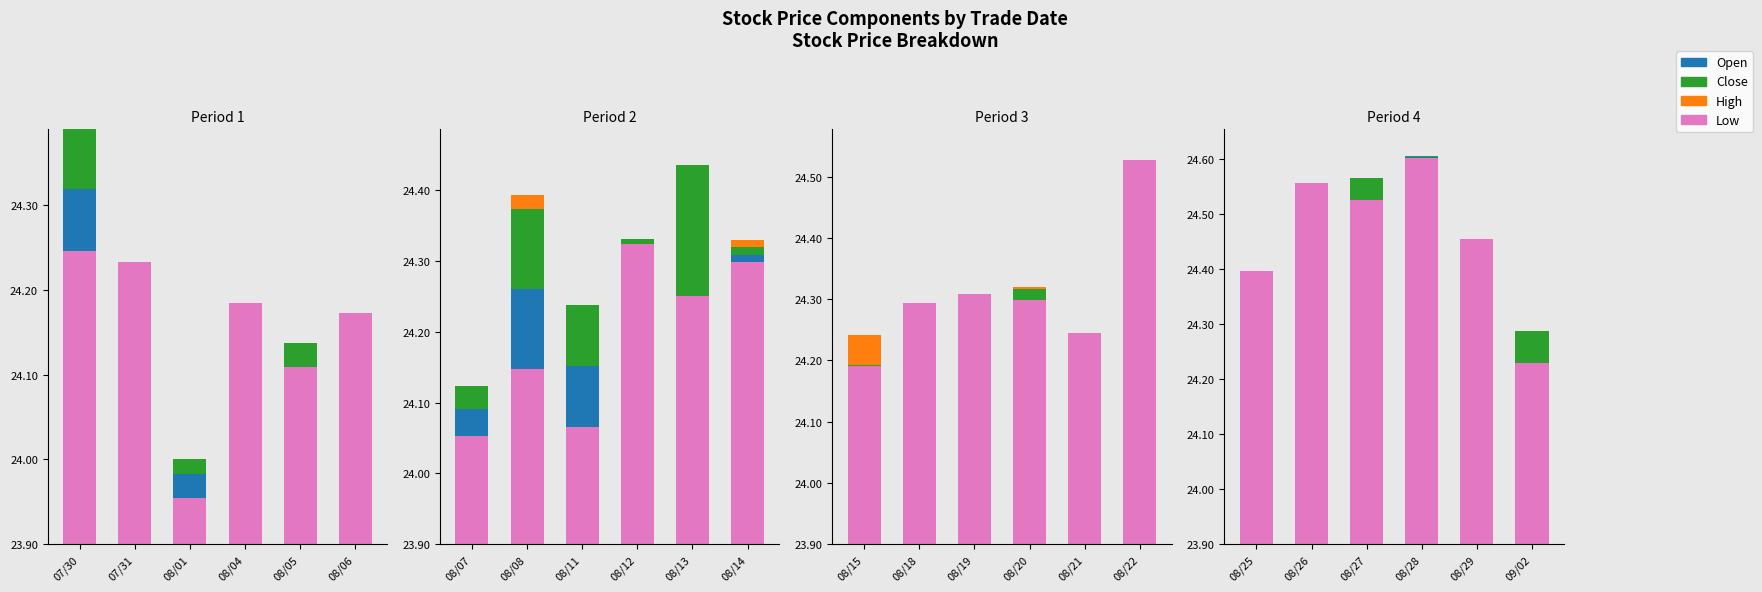

How many bars are there in total?

24